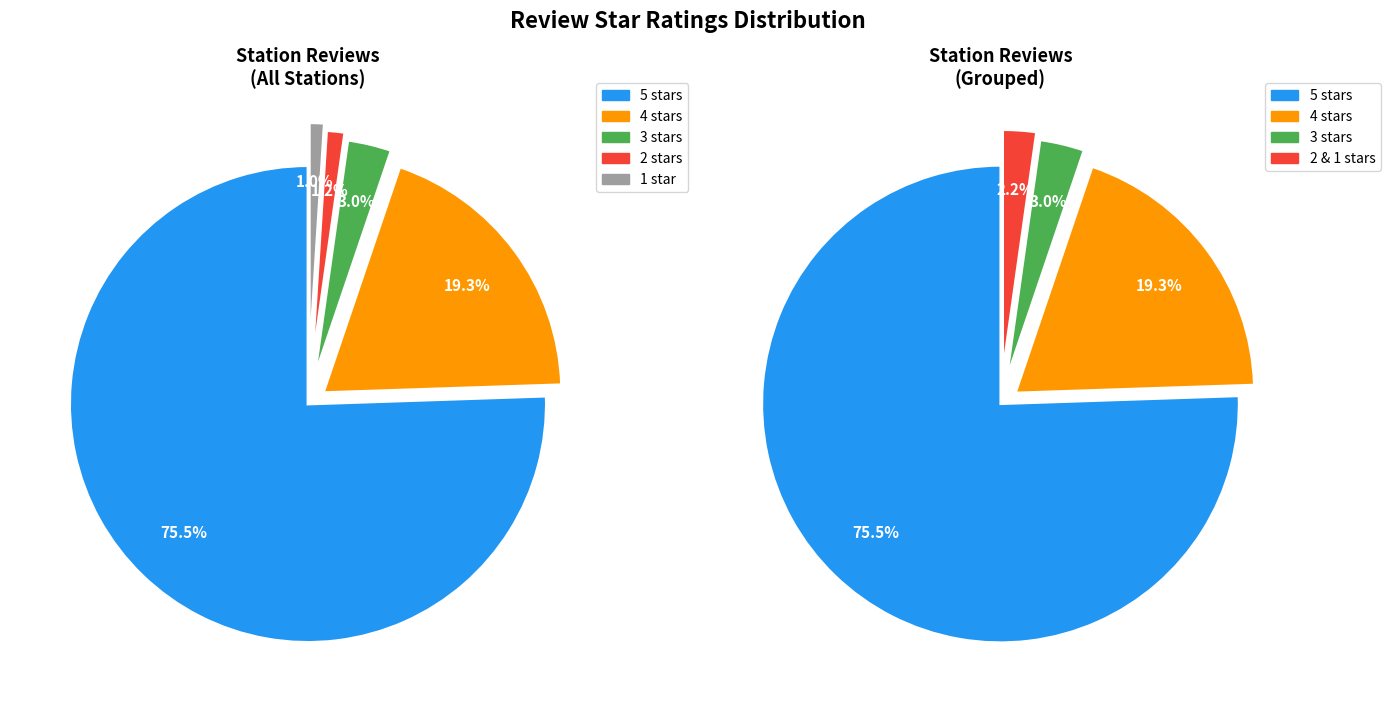

Count the number of slices in the pie.

5